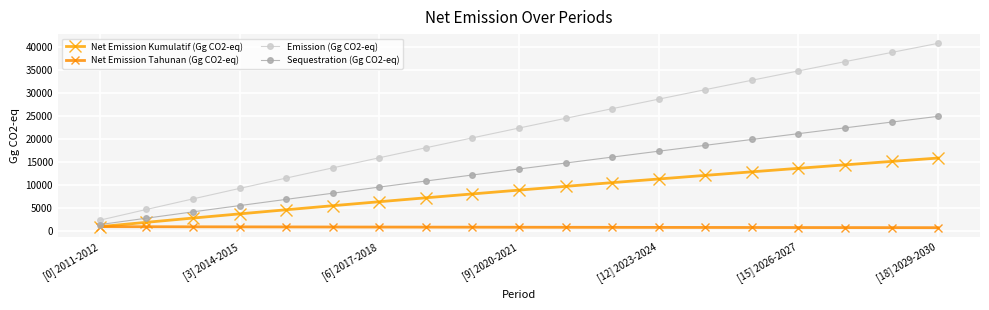

True or false: Net Emission Kumulatif (Gg CO2-eq) and Net Emission Tahunan (Gg CO2-eq) cross at least once.

False